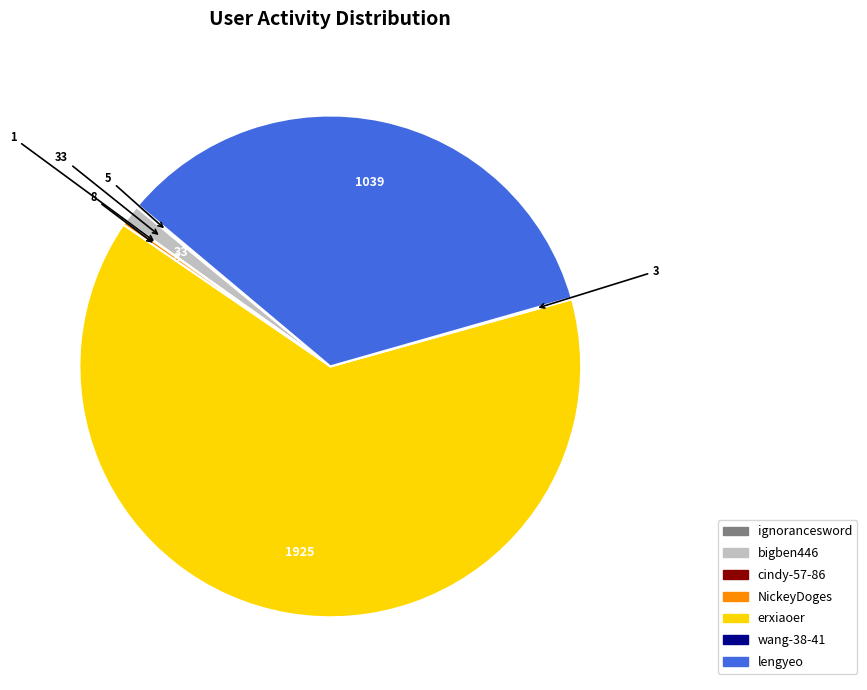

True or false: bigben446 accounts for 11% of the total.

False